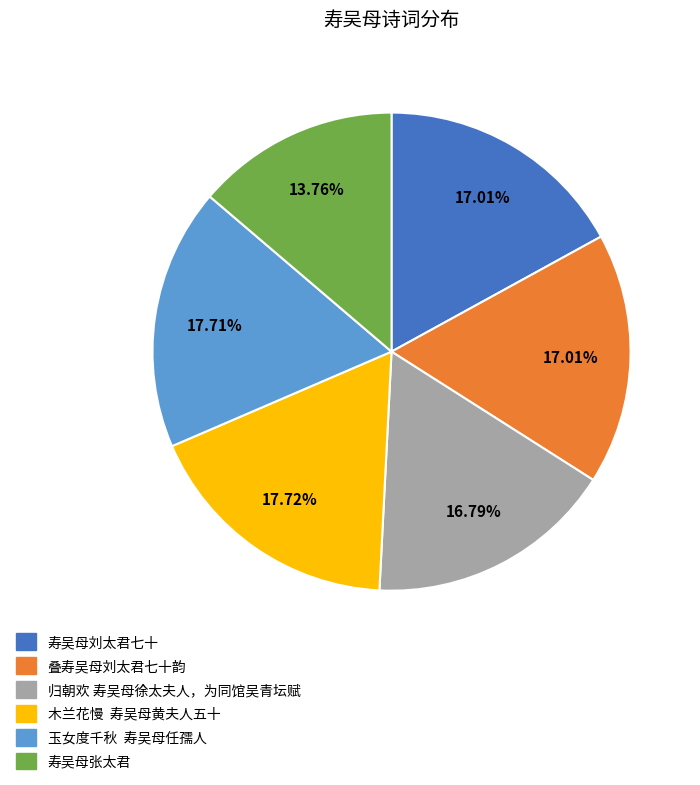

Which has a higher value, 寿吴母张太君 or 木兰花慢 寿吴母黄夫人五十?

木兰花慢 寿吴母黄夫人五十